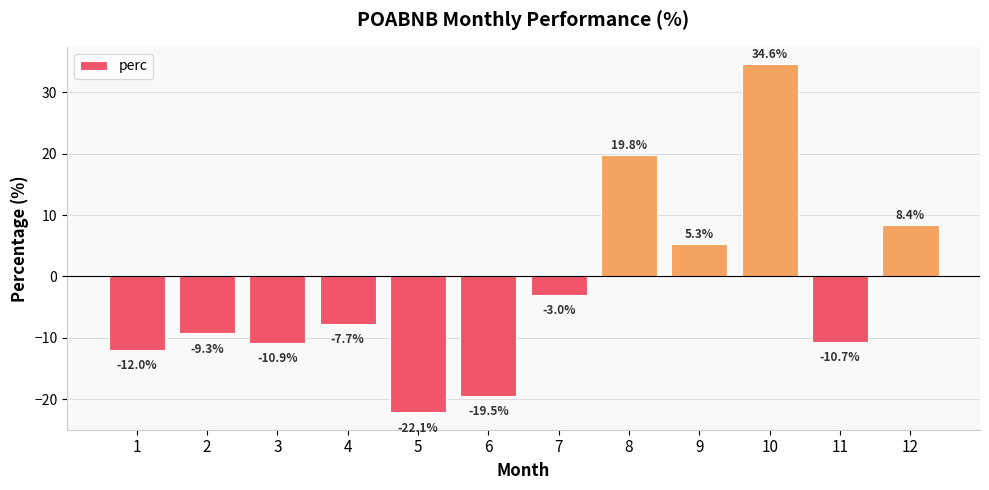

Reading left to right, transcribe all the data shown in this chart.

-12.0	-9.3	-10.9	-7.7	-22.1	-19.5	-3.0	19.8	5.3	34.6	-10.7	8.4